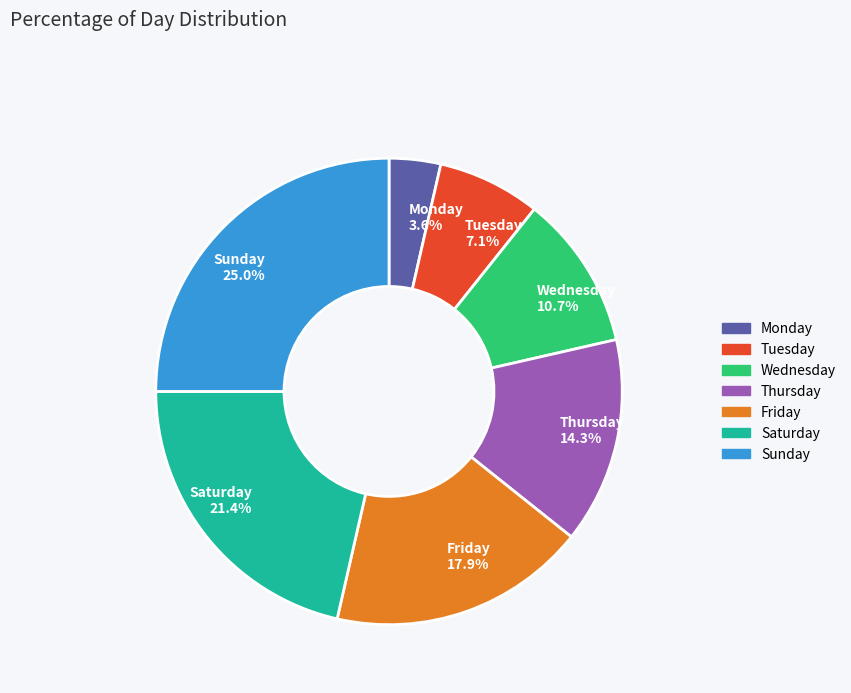

The Wednesday slice represents 24% of the pie. True or false?

False